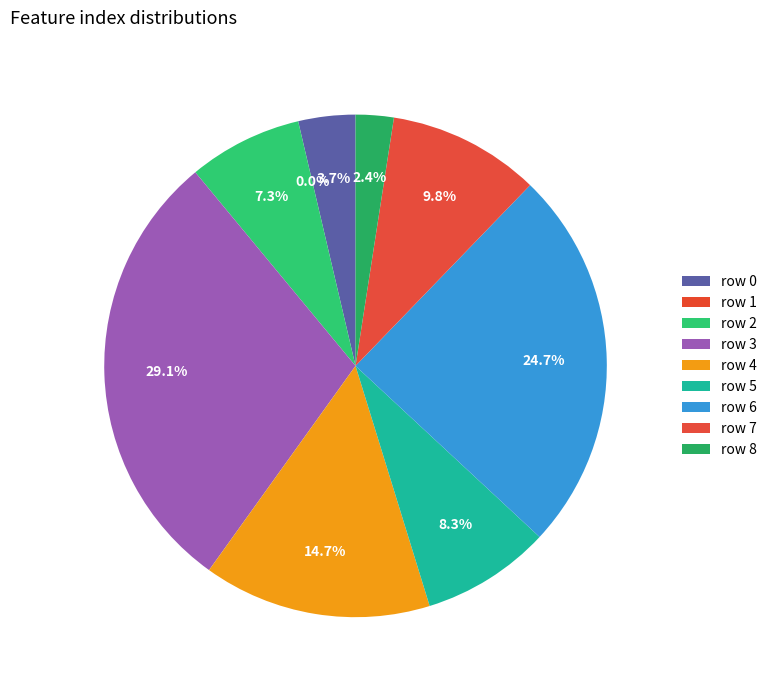

The 6 slice represents 25% of the pie. True or false?

True